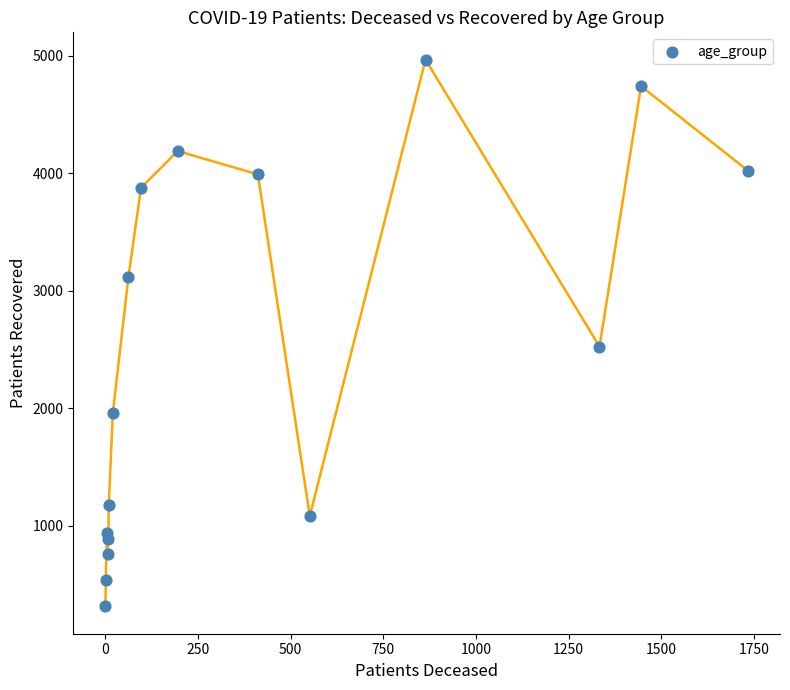

What is the range of X values (max minus min)?

1732